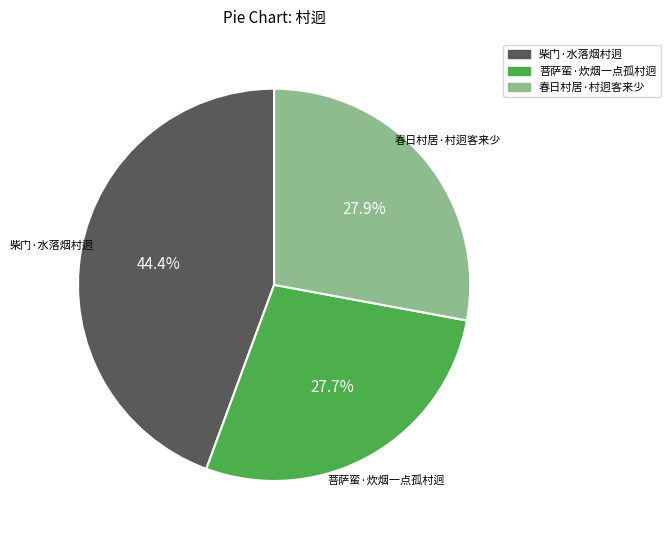

To the nearest percent, what is the combined percentage of 春日村居·村迥客来少 and 菩萨蛮·炊烟一点孤村迥?

56%